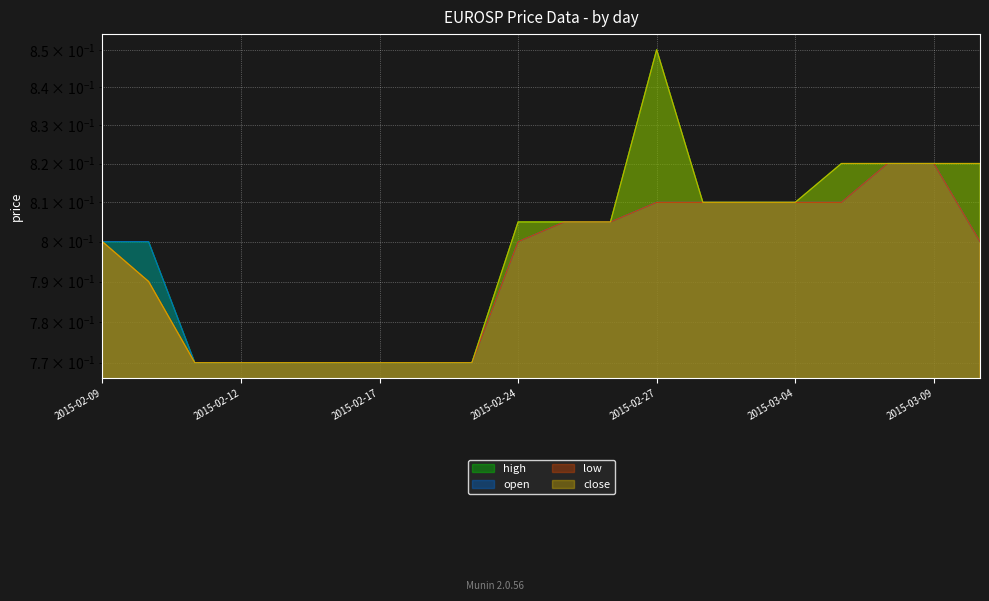

Rank the series by their maximum value, from lowest to highest.

open, low, high, close